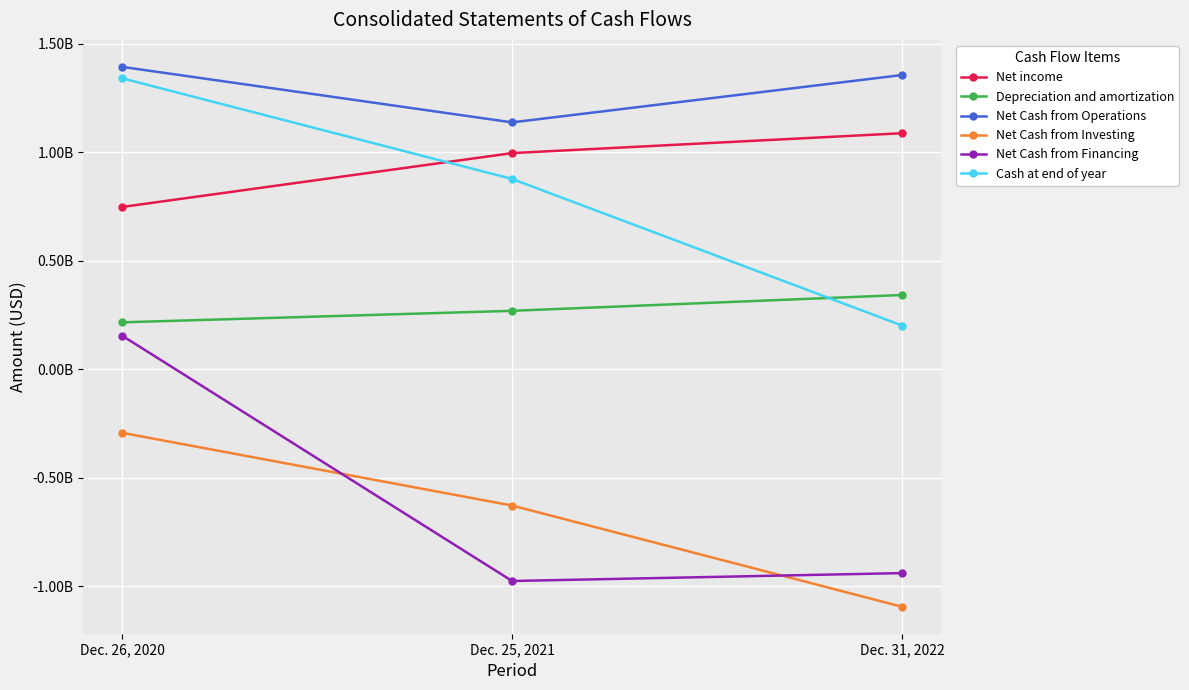

What are all the series names shown in the legend?

Net income, Depreciation and amortization, Net Cash from Operations, Net Cash from Investing, Net Cash from Financing, Cash at end of year